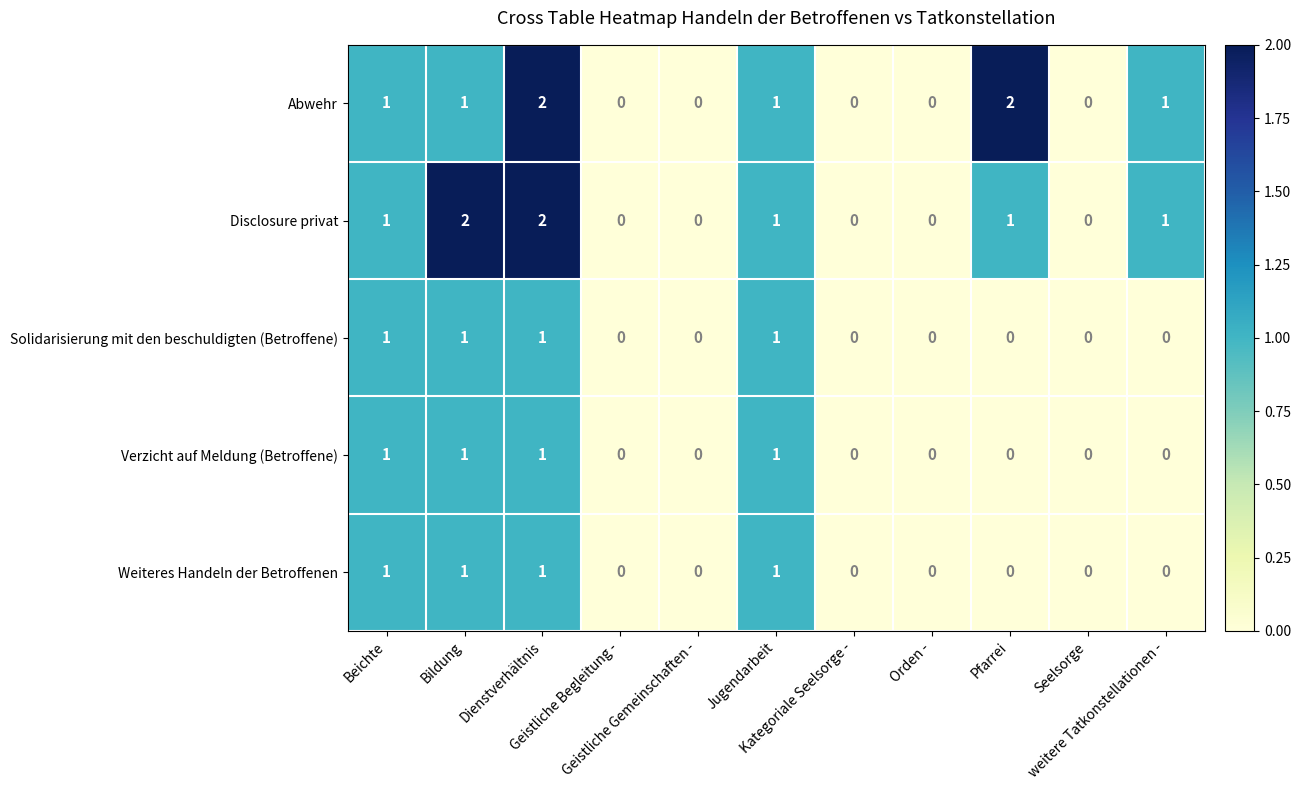

Count the number of data series in this chart.

5